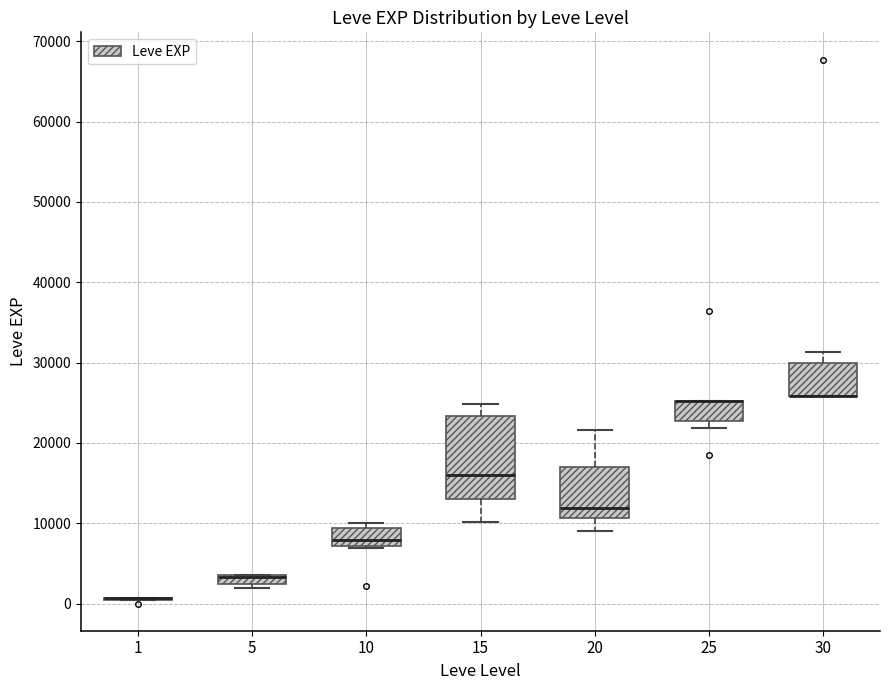

Comparing the boxes themselves (not the whiskers), which one is the tallest?

15